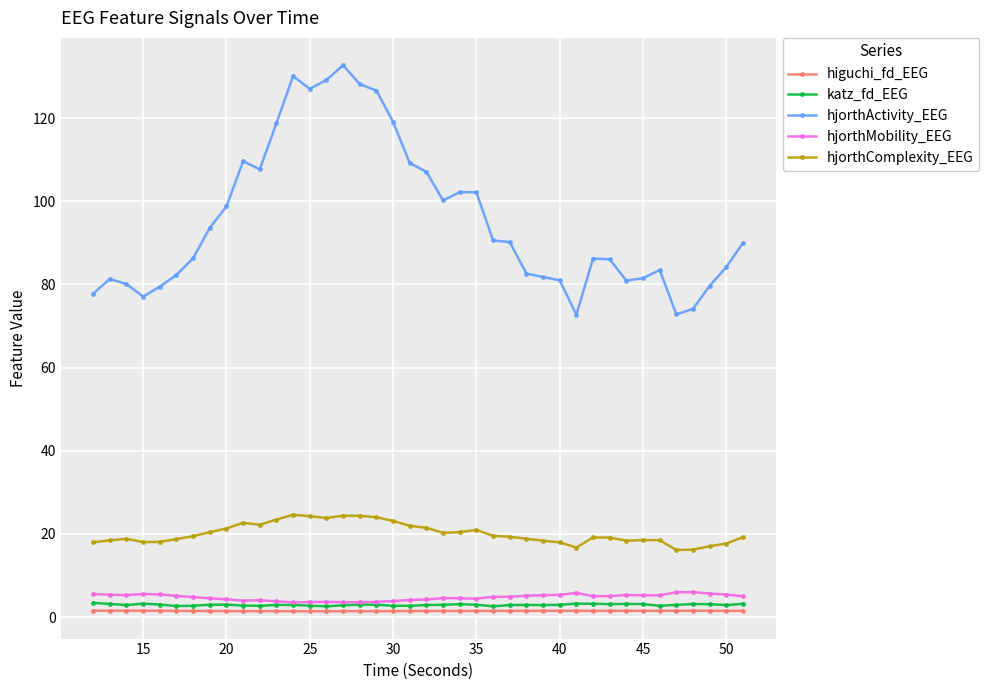

True or false: katz_fd_EEG and hjorthActivity_EEG intersect in this chart.

False